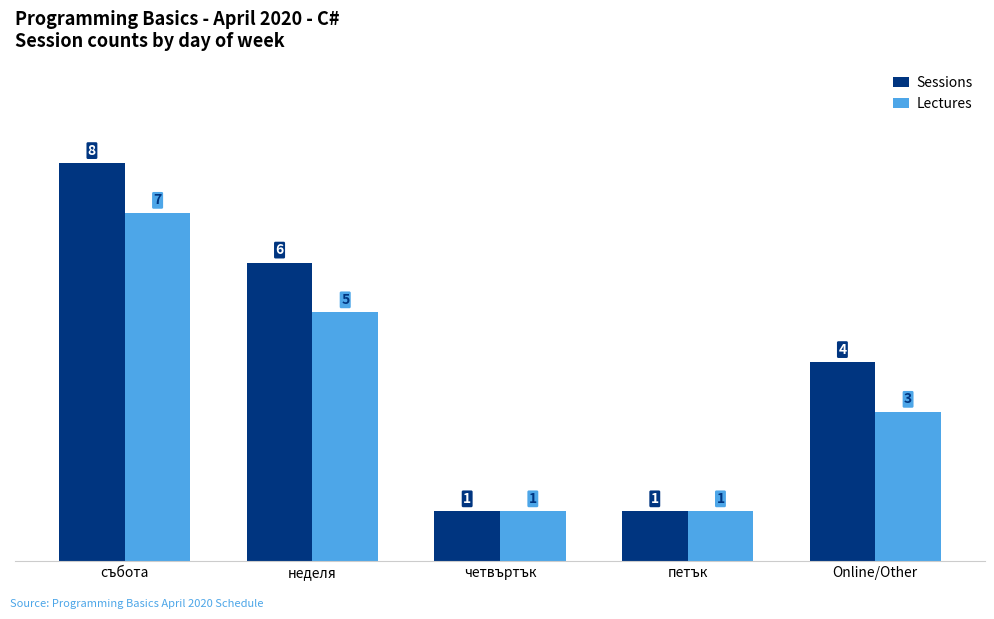

What is the minimum value for Lectures?

1